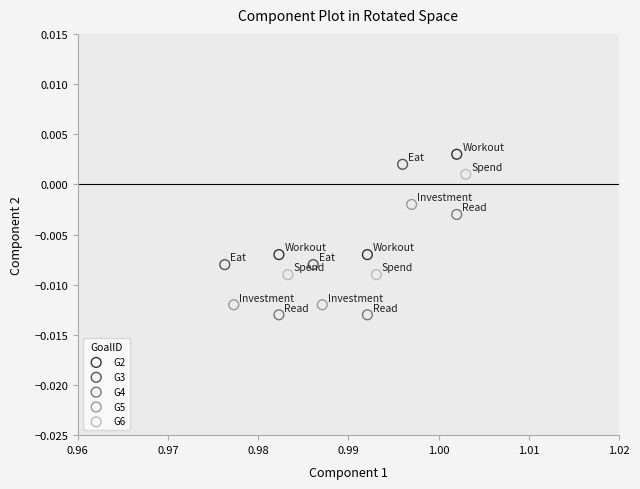

What are all the series names shown in the legend?

G2, G3, G4, G5, G6